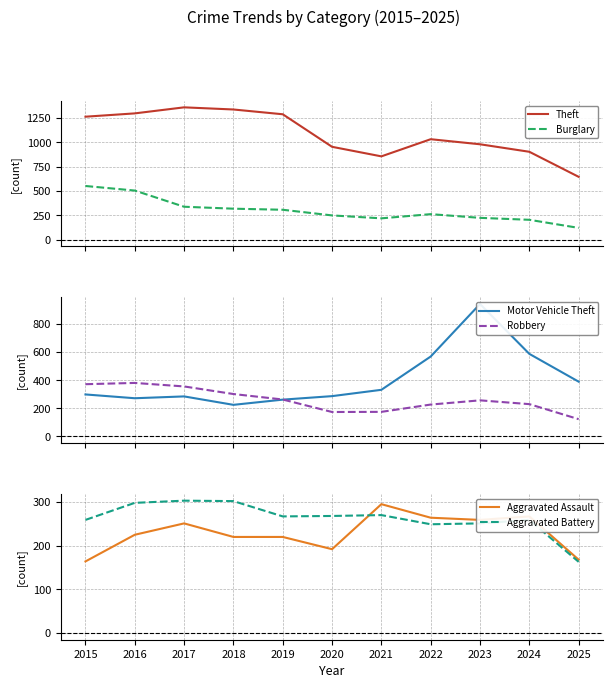

Where is the first local minimum for Robbery?

2020